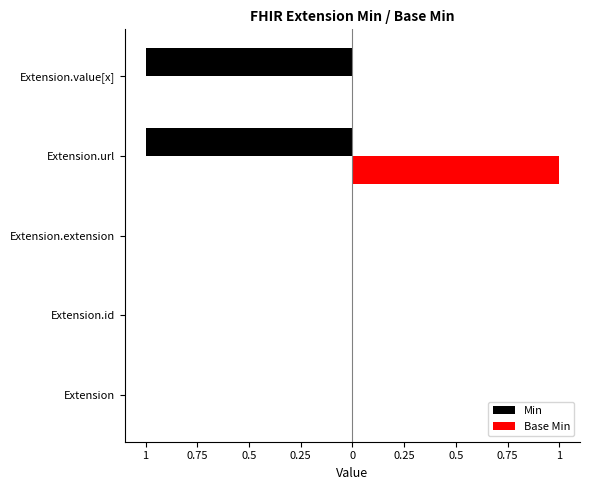

The value of Min at Extension.value[x] is -1. True or false?

False